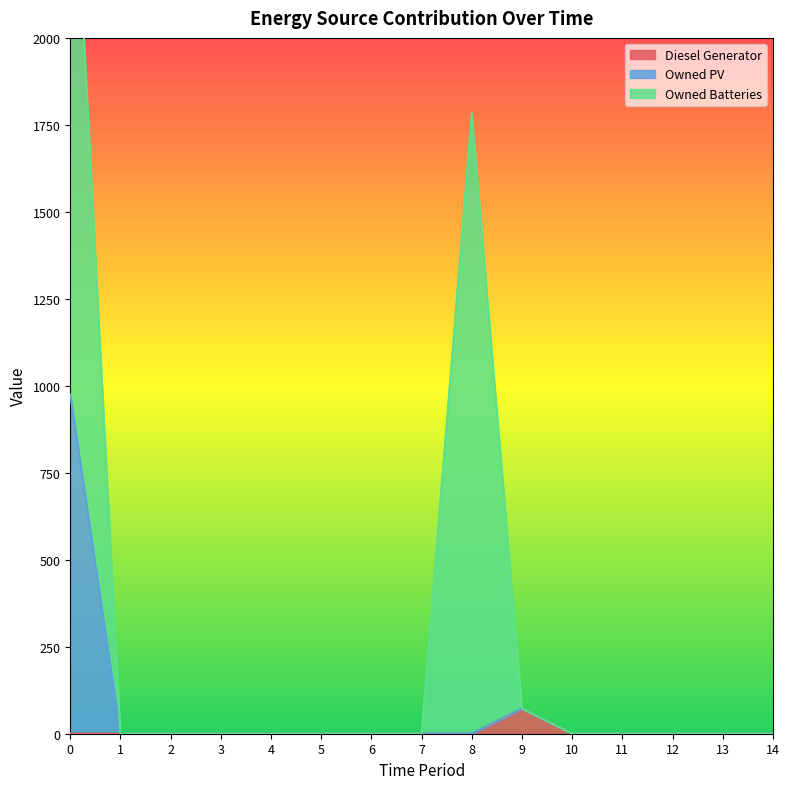

The value of Diesel Generator at 14 is 0. True or false?

True